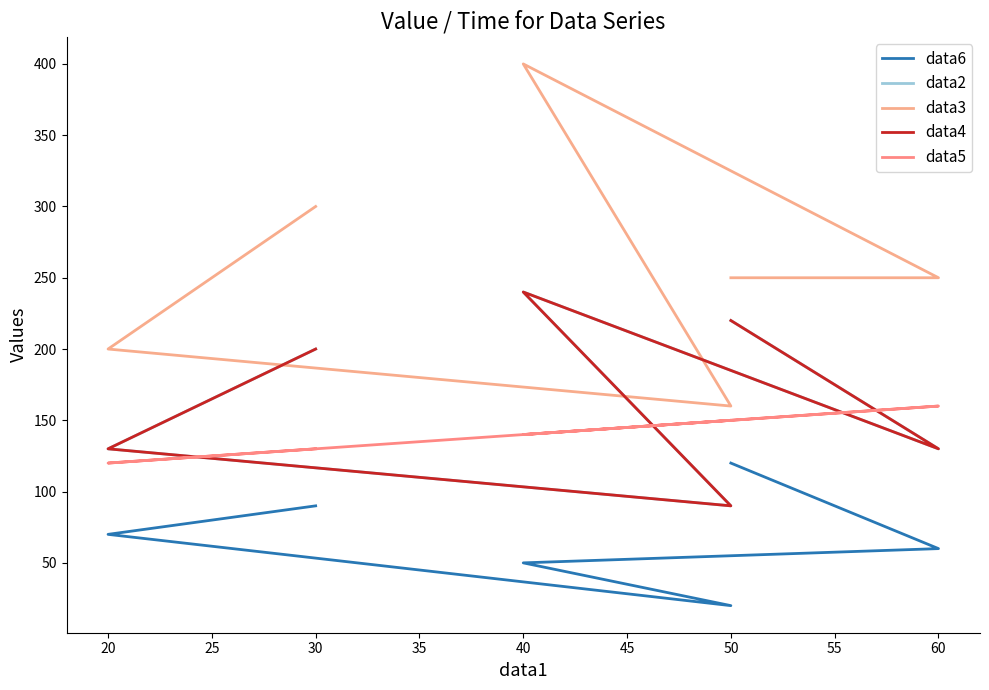

The data6 series shows 169 at 50. True or false?

False